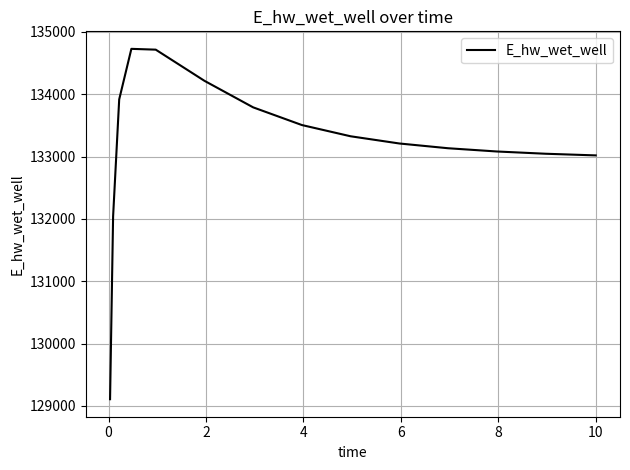

What is the minimum value shown in the chart?

129107.9